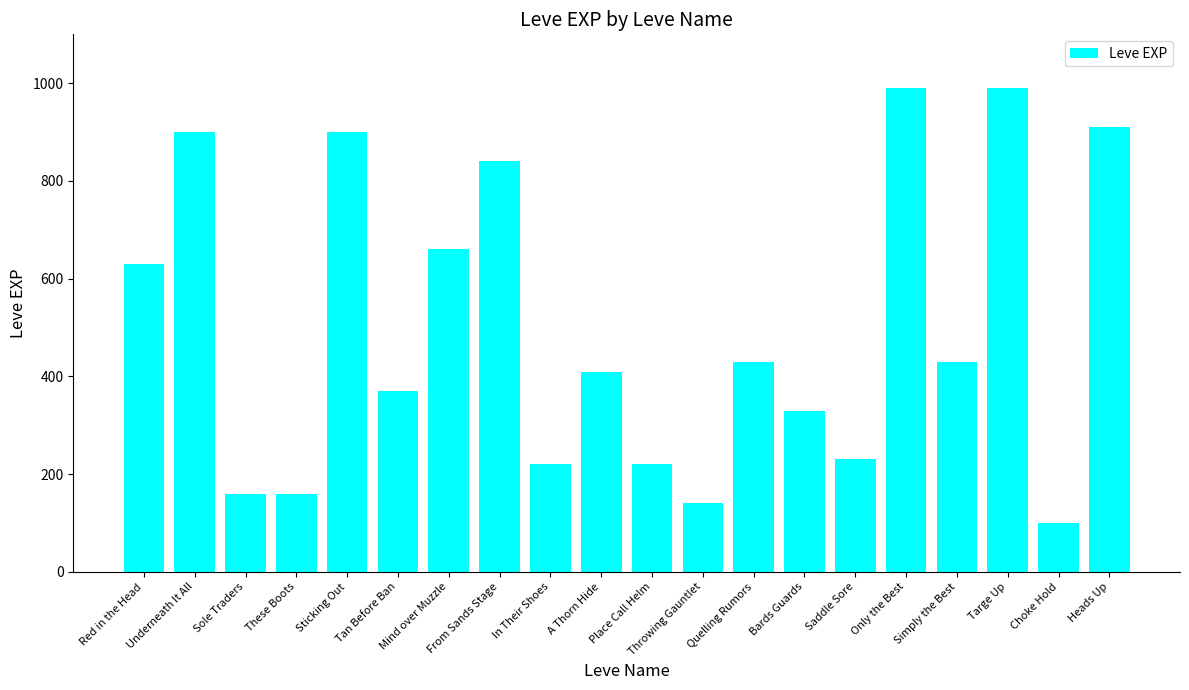

At which label is the value closest to 545?

Red in the Head